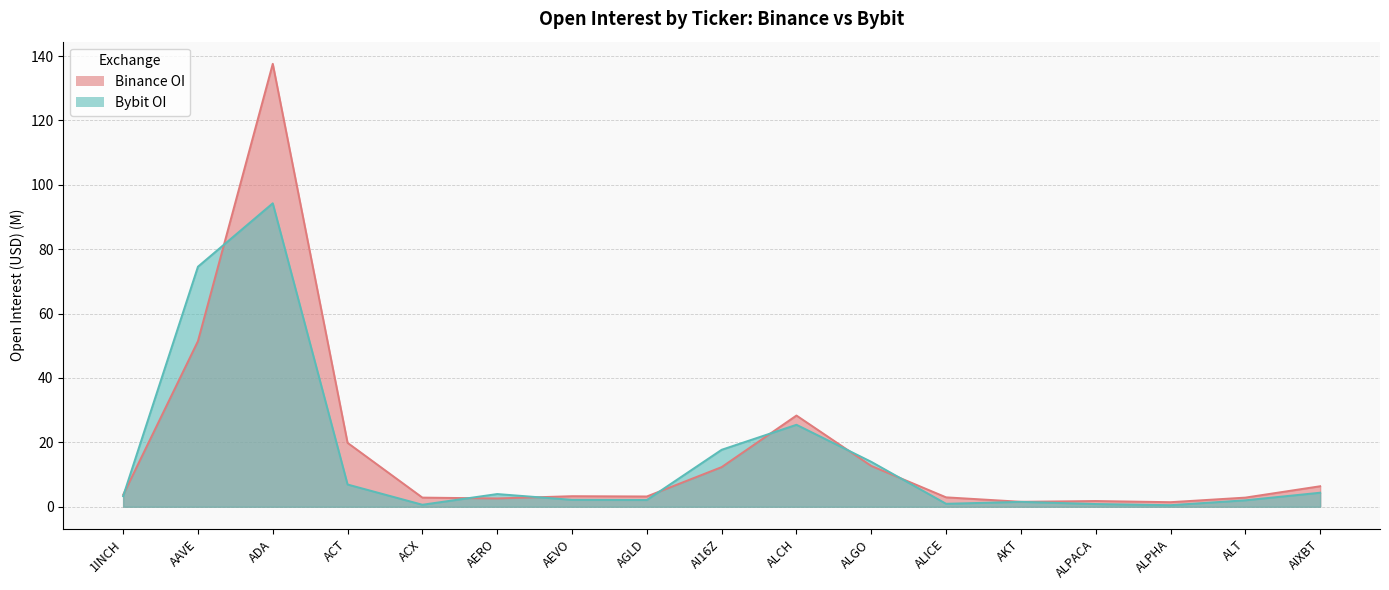

What is the maximum value shown in the chart?

137.6